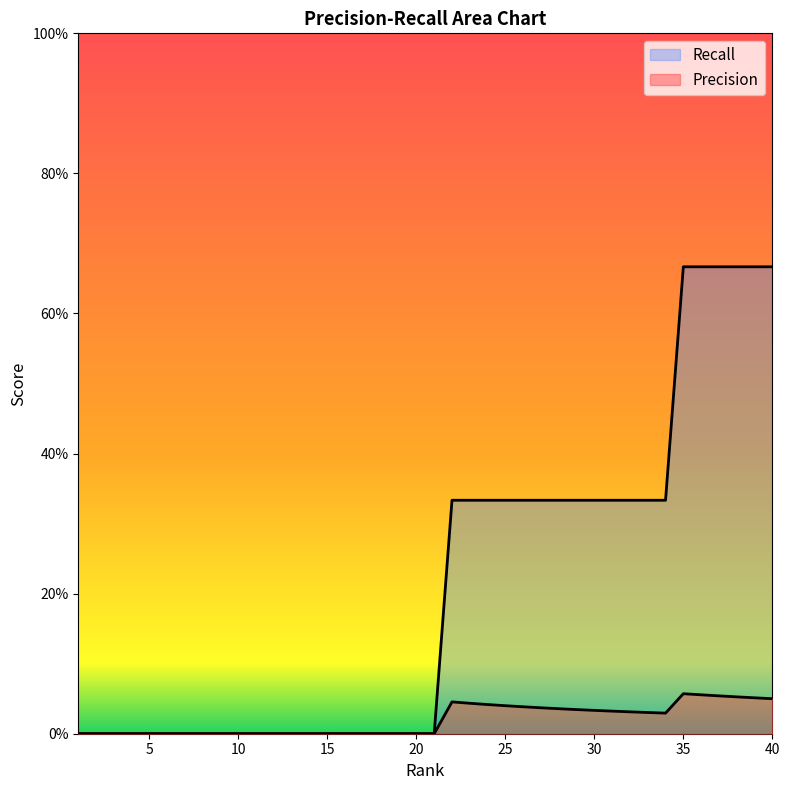

How many lines are shown in the chart?

2